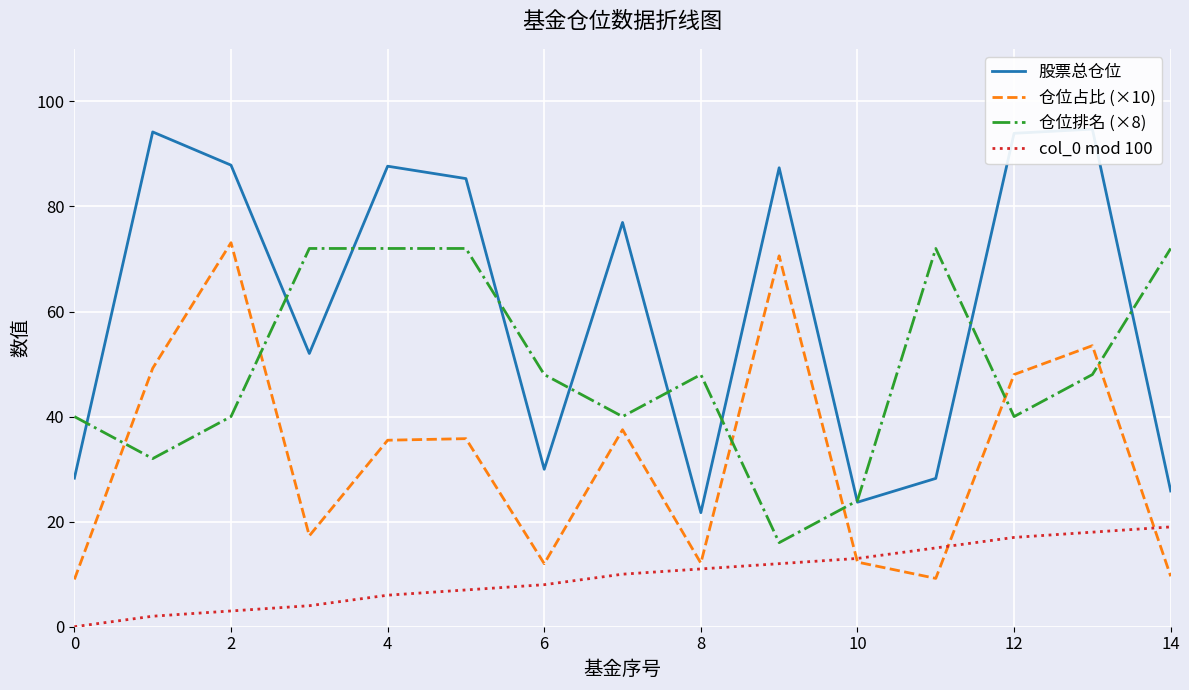

What is the sum of the 仓位占比 (×10) values at 12 and 6?

60.0